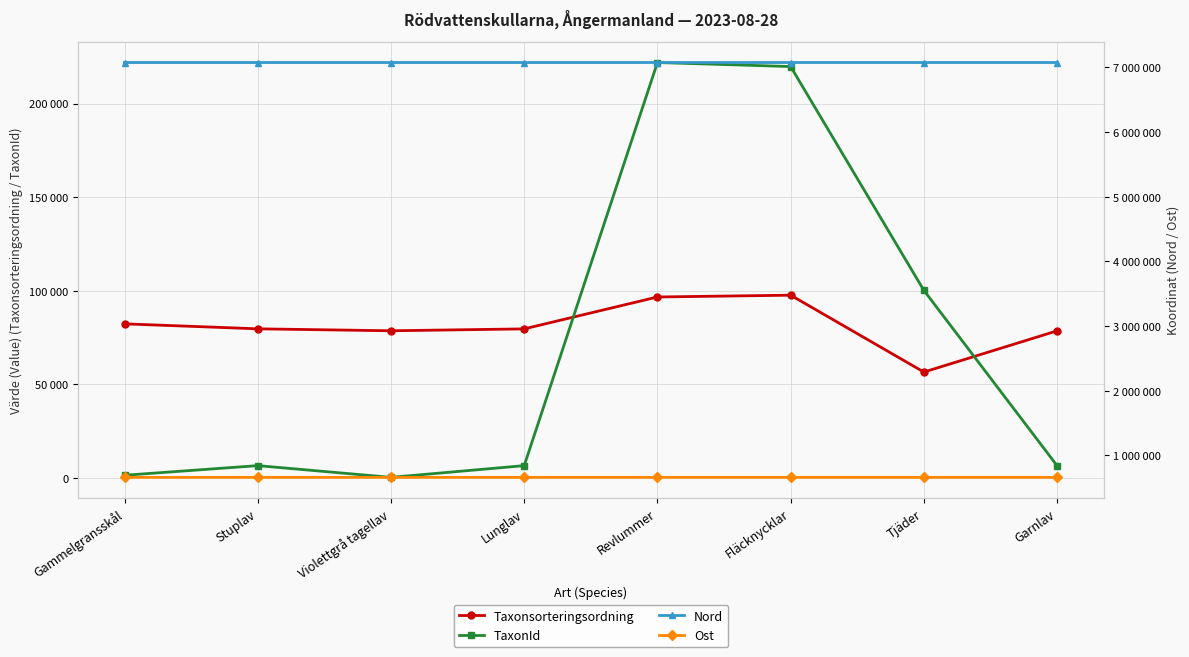

What position from the right is Fläcknycklar?

3